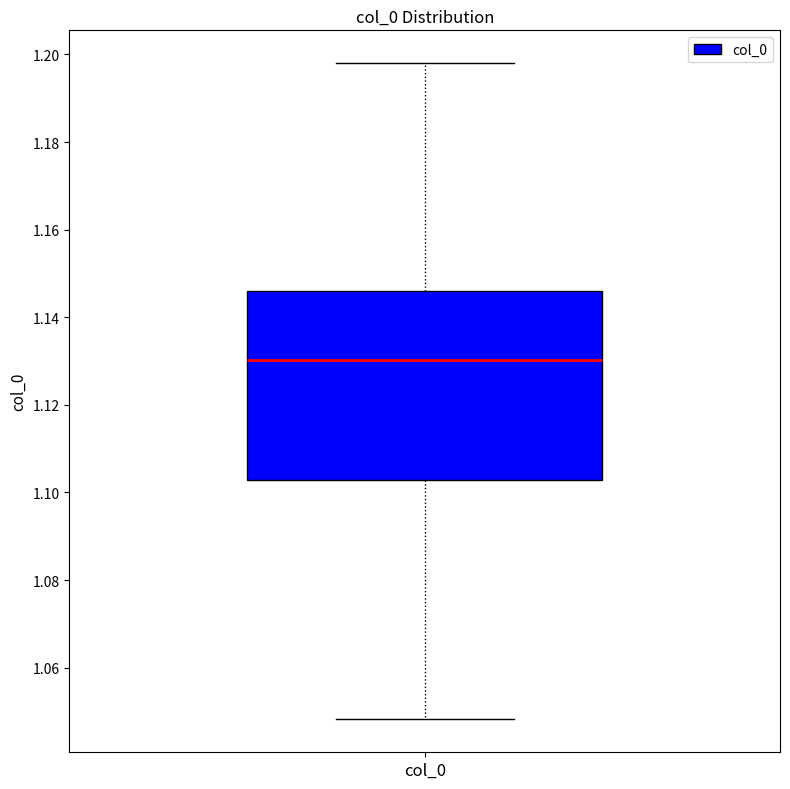

Read this box plot against the y-axis: the position of the median line, the range covered by the box, and the ends of both whiskers. The values are not printed on the chart, so give them approximately, as read against the axis.

median 1.130, box 1.102 to 1.146, whiskers 1.048 to 1.198